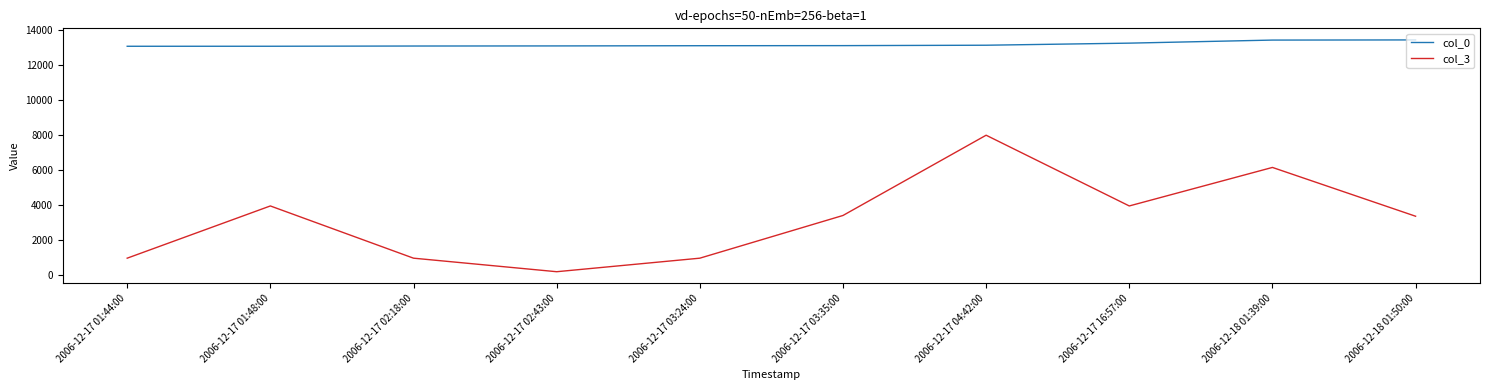

What is the maximum value for col_3?

7971